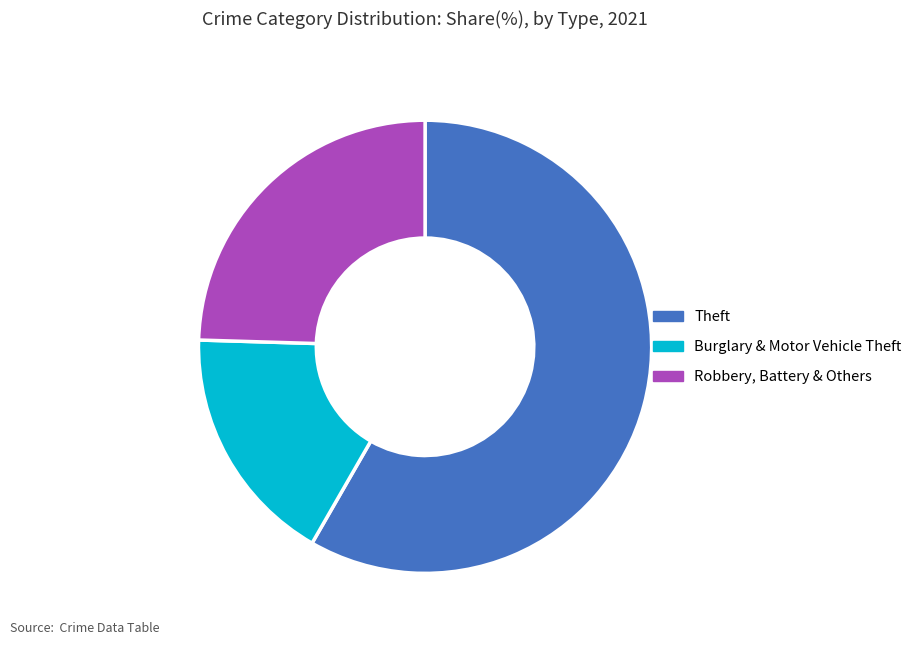

Approximately how many times larger is the value at Robbery, Battery & Others compared to Theft?

0.4